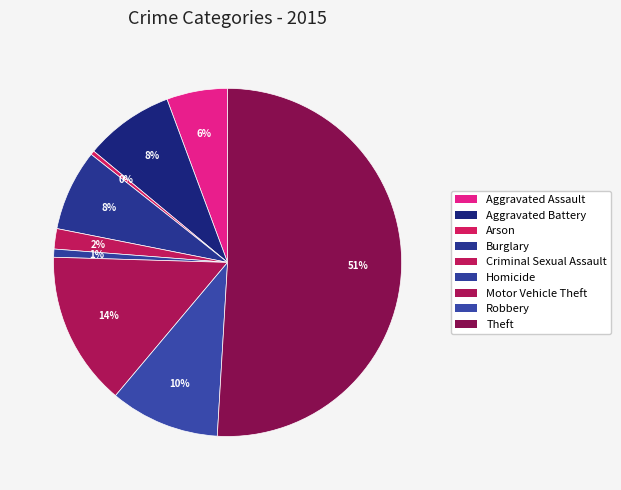

How much of the chart is everything except Motor Vehicle Theft?

85.7%